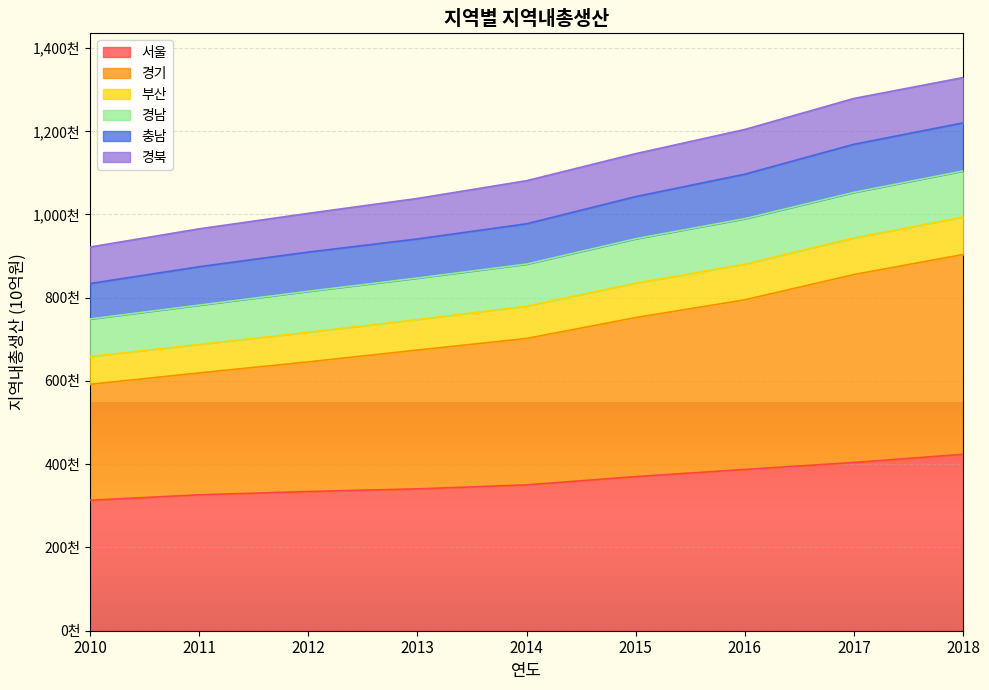

What are all the series names shown in the legend?

서울, 경기, 부산, 경남, 충남, 경북